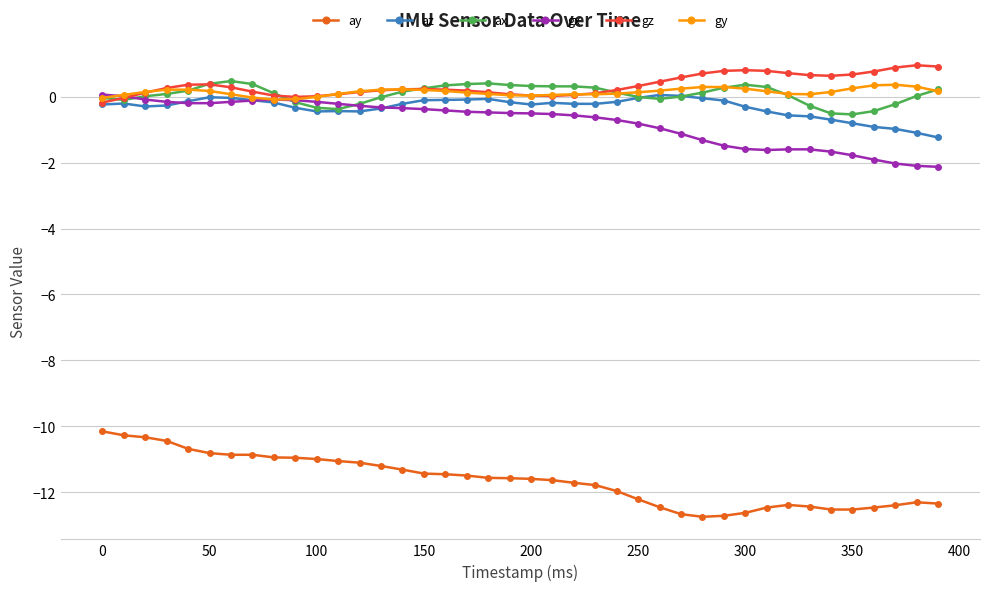

How many categories are shown in the chart?

40